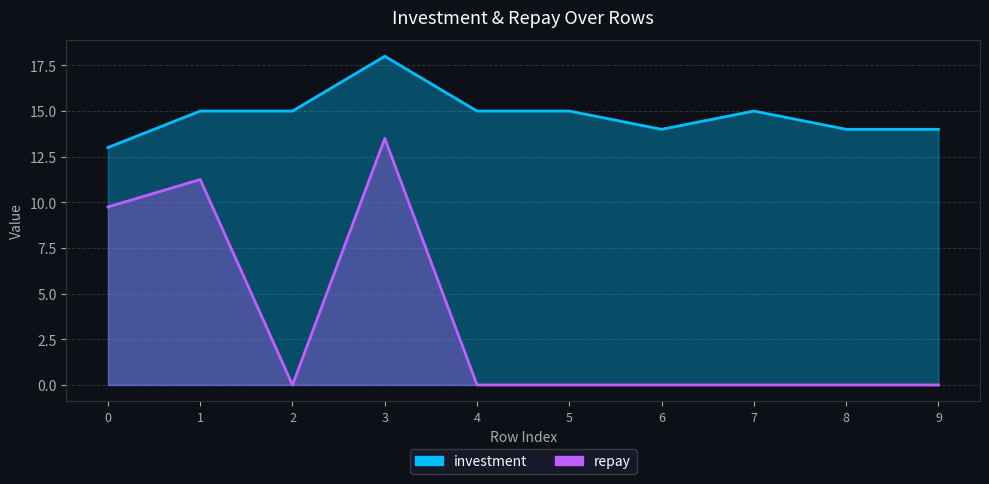

Rank the series by their maximum value, from lowest to highest.

repay, investment